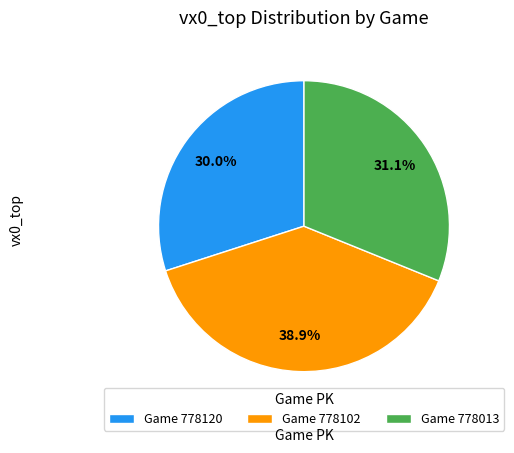

To the nearest percent, what is the average slice percentage?

33%